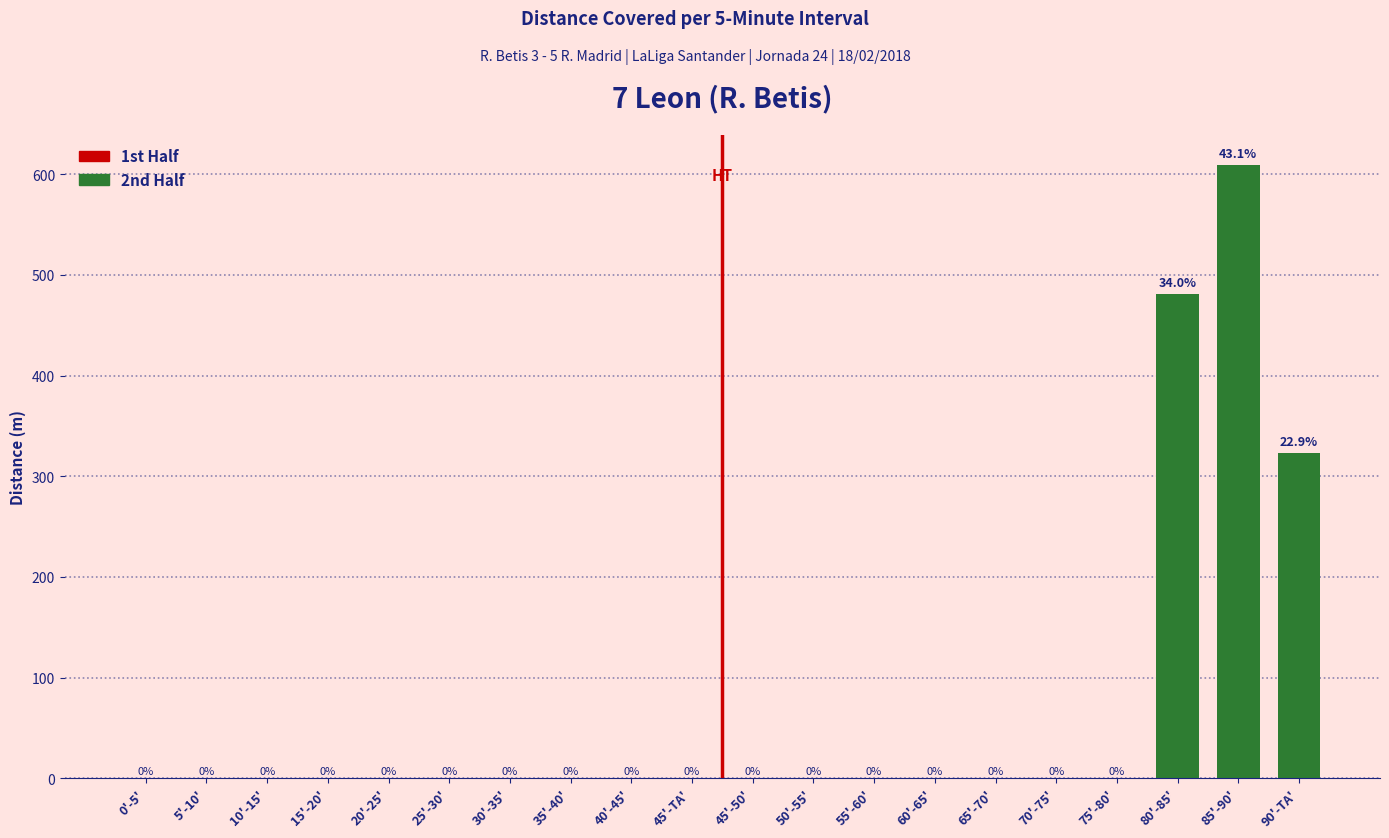

Reading left to right, list all the values displayed in this chart.

0'-5'=0.0	5'-10'=0.0	10'-15'=0.0	15'-20'=0.0	20'-25'=0.0	25'-30'=0.0	30'-35'=0.0	35'-40'=0.0	40'-45'=0.0	45'-TA'=0.0	45'-50'=0.0	50'-55'=0.0	55'-60'=0.0	60'-65'=0.0	65'-70'=0.0	70'-75'=0.0	75'-80'=0.0	80'-85'=481.0	85'-90'=609.0	90'-TA'=323.2